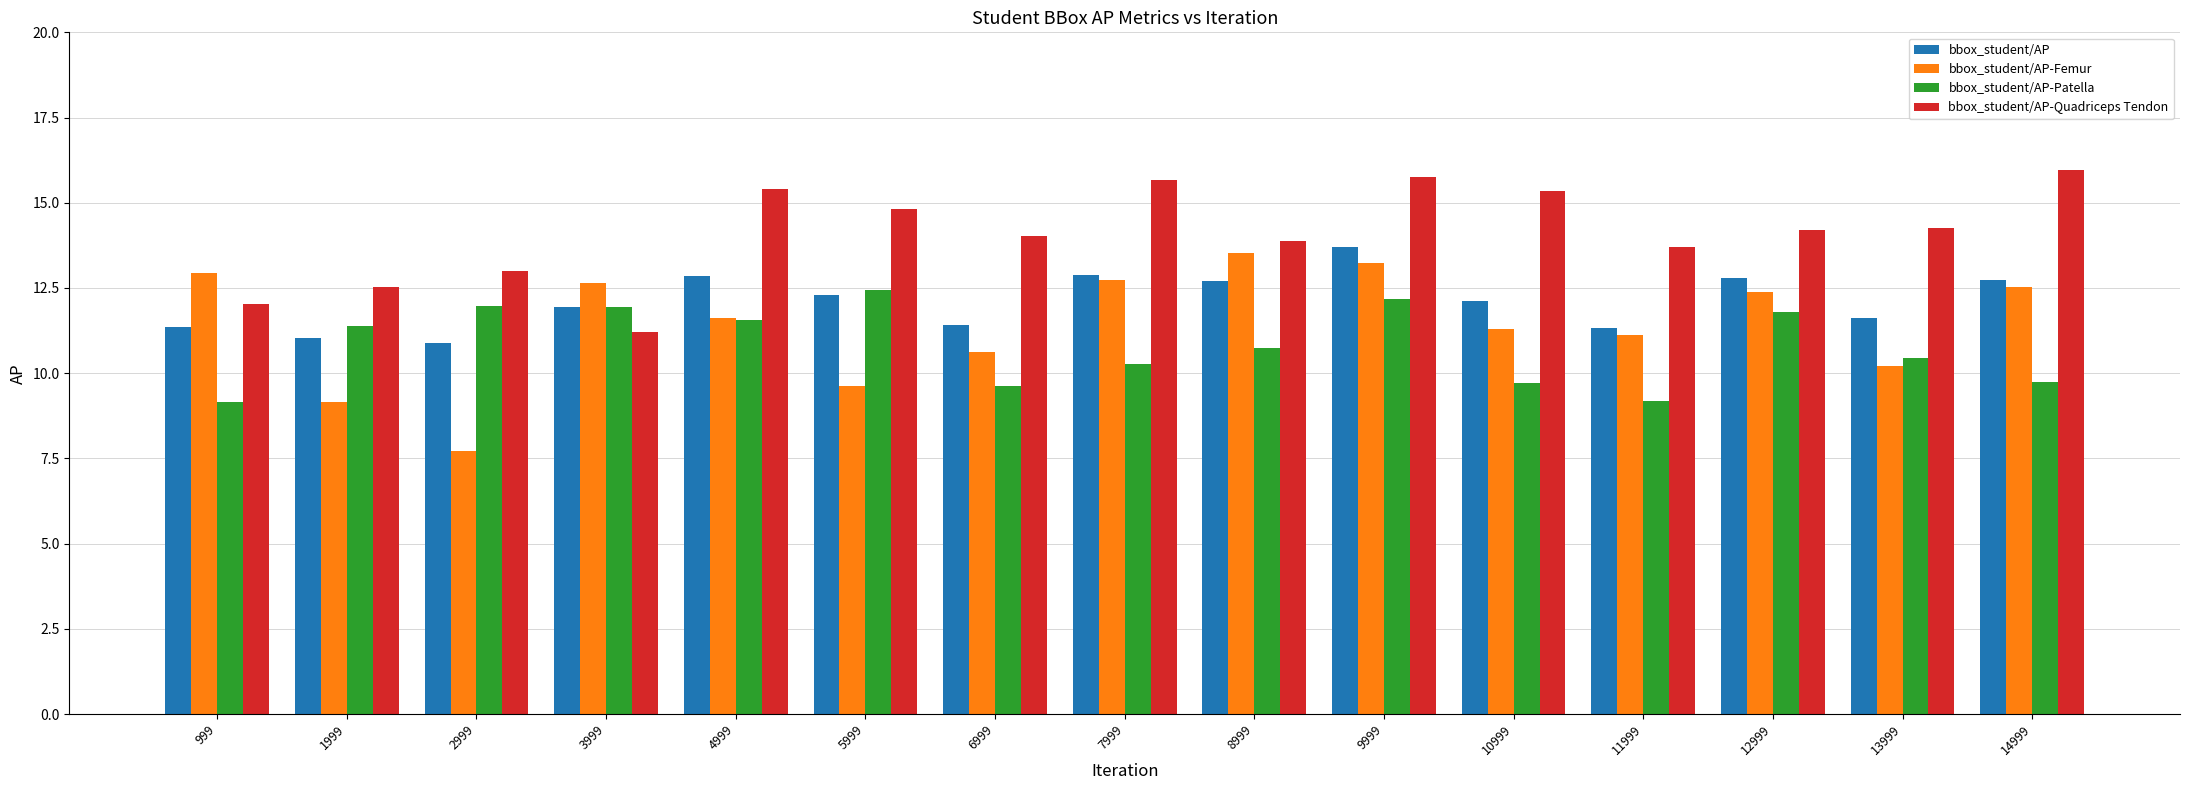

What are all the series names shown in the legend?

bbox_student/AP, bbox_student/AP-Femur, bbox_student/AP-Patella, bbox_student/AP-Quadriceps Tendon